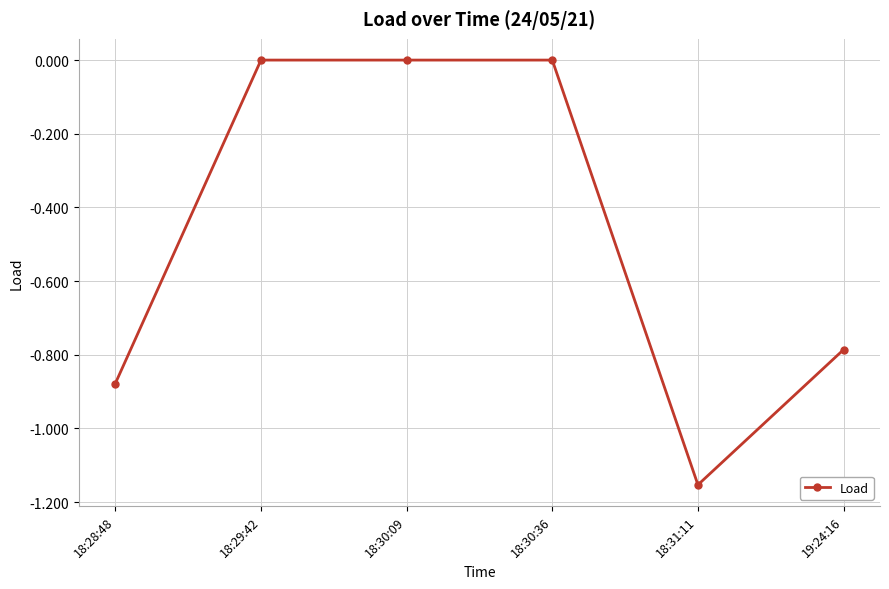

What is the difference between the second highest and second lowest values?

0.9